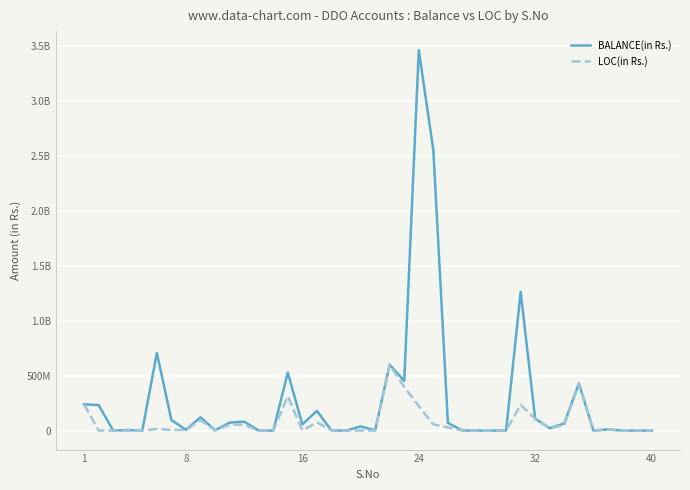

What is the sum of all BALANCE(in Rs.) values?

11392094036